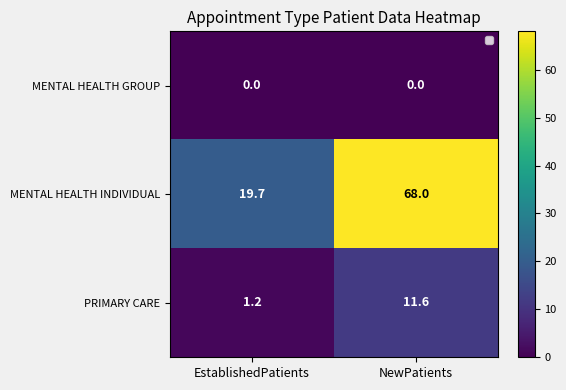

At which category does the chart reach its peak across all series?

NewPatients